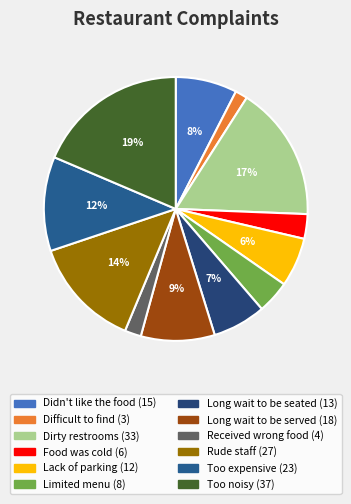

Is the sum of Difficult to find and Too expensive greater than half?

No